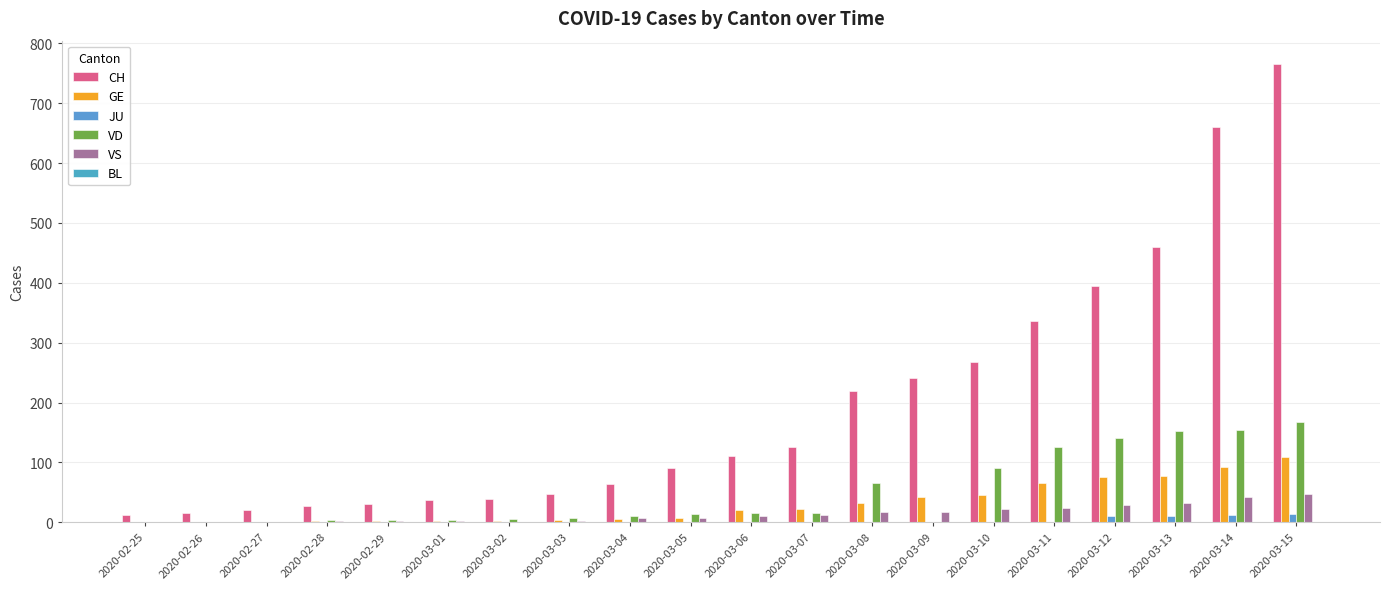

How many groups of bars are there?

20